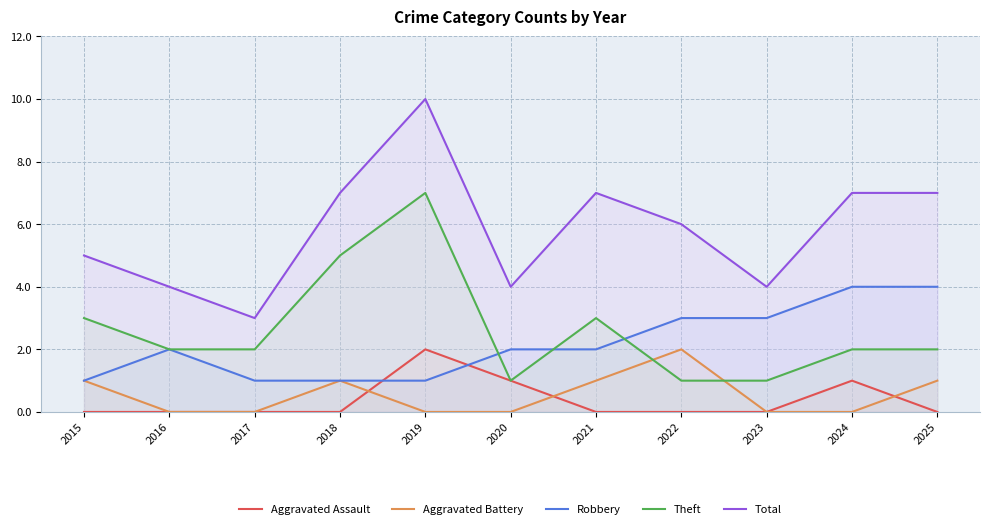

At which category is the sum across all series the highest?

2019